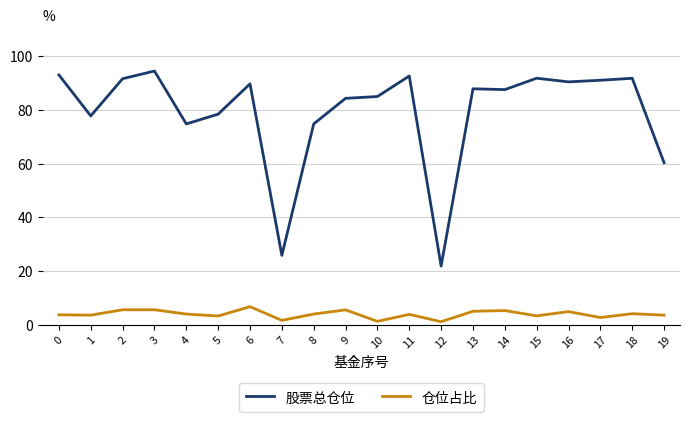

What are all the series names shown in the legend?

股票总仓位, 仓位占比